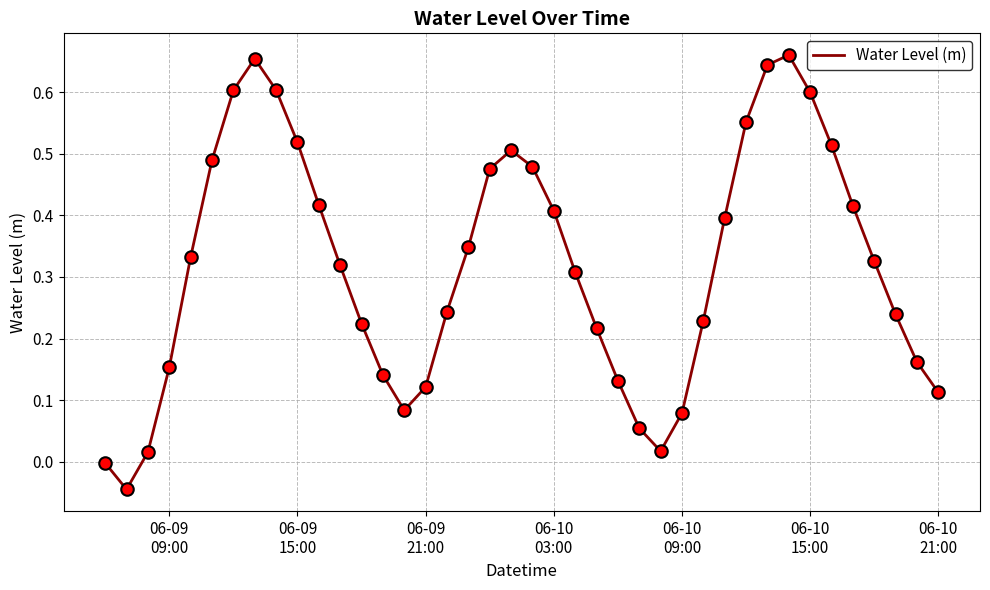

Reading left to right, what are all the values shown in this chart?

-0.0	-0.0	0.0	0.2	0.3	0.5	0.6	0.7	0.6	0.5	0.4	0.3	0.2	0.1	0.1	0.1	0.2	0.3	0.5	0.5	0.5	0.4	0.3	0.2	0.1	0.1	0.0	0.1	0.2	0.4	0.6	0.6	0.7	0.6	0.5	0.4	0.3	0.2	0.2	0.1